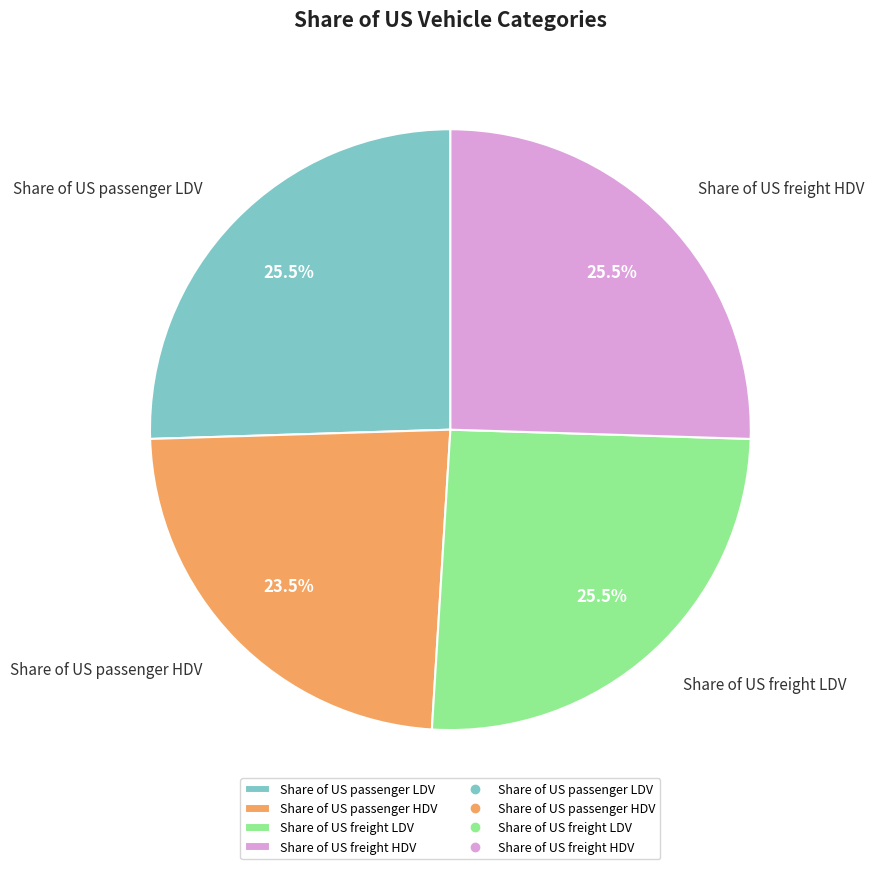

Is there any slice that represents more than half of the pie?

No